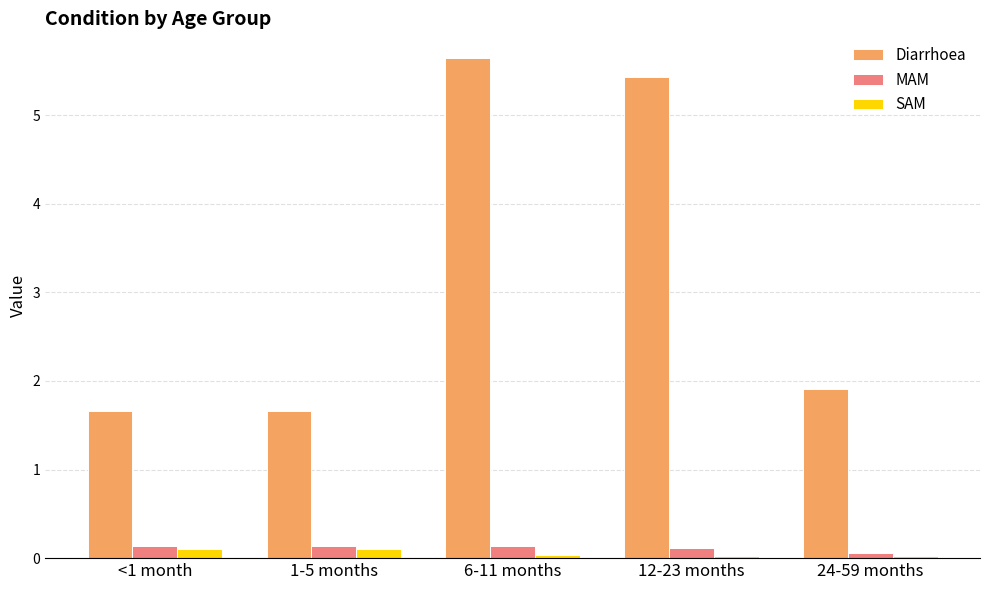

What is the total value across all series at 12-23 months?

5.6